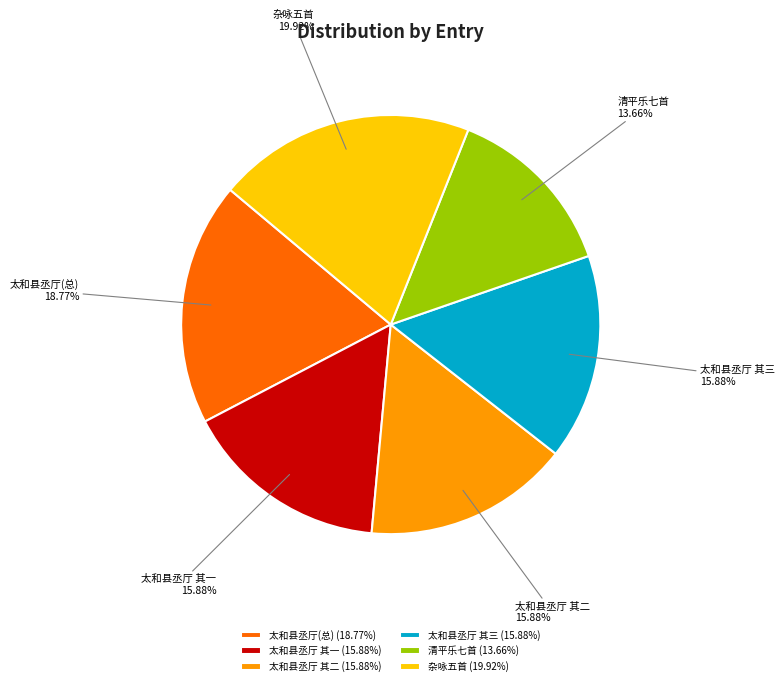

Approximately how many times larger is the value at 太和县丞厅 其三 compared to 杂咏五首?

0.8